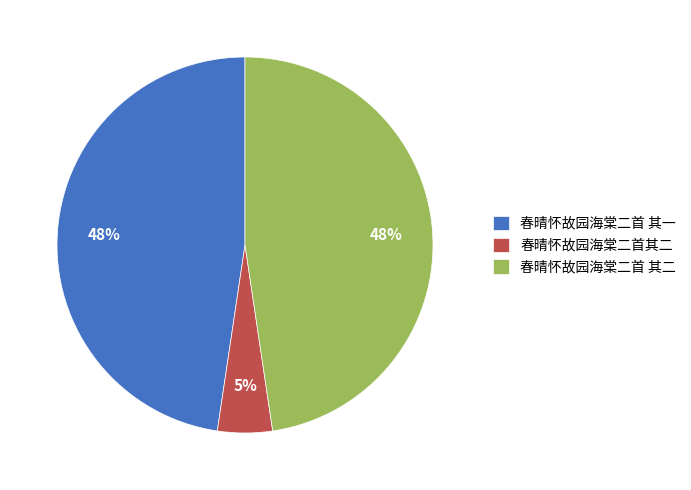

Between 春晴怀故园海棠二首其二 and 春晴怀故园海棠二首 其一, which is larger?

春晴怀故园海棠二首 其一